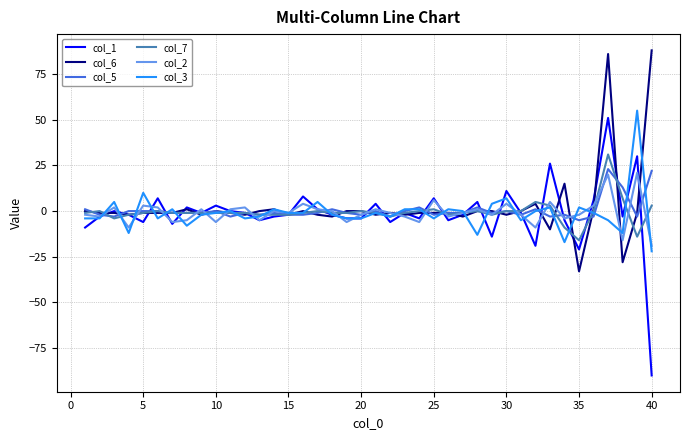

What is the highest value of the col_6 series?

88